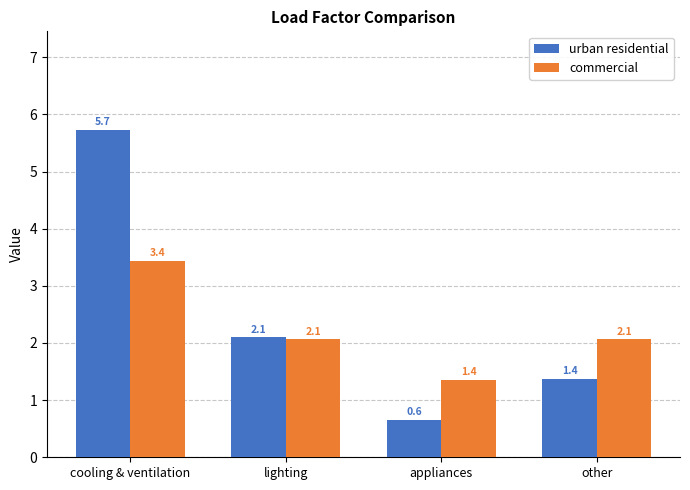

What is the minimum value shown in the chart?

0.6